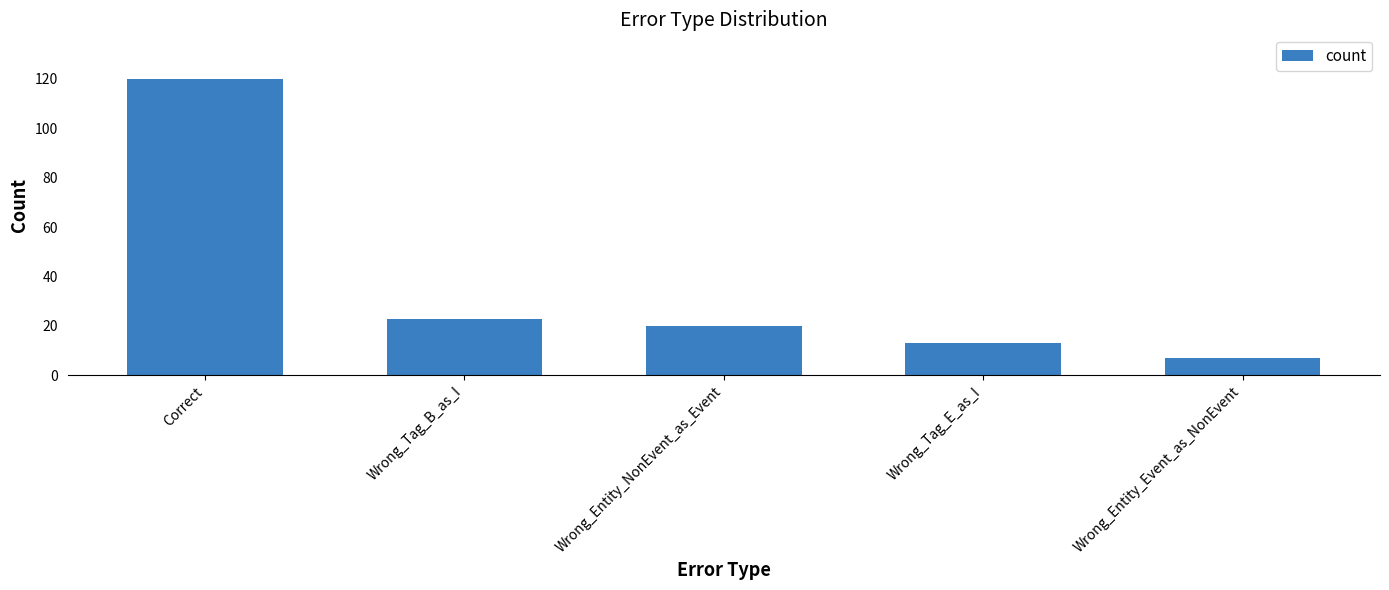

Approximately how many times larger is the value at Wrong_Entity_Event_as_NonEvent compared to Wrong_Tag_B_as_I?

0.3